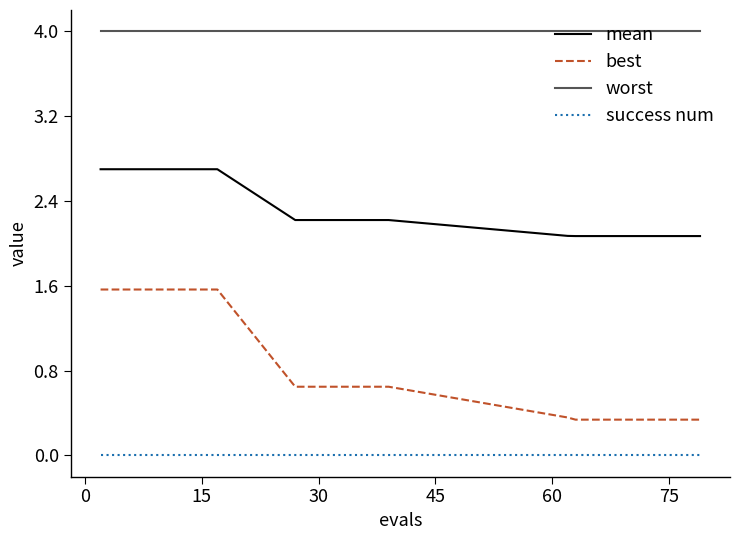

Which series has the largest total across all categories?

worst